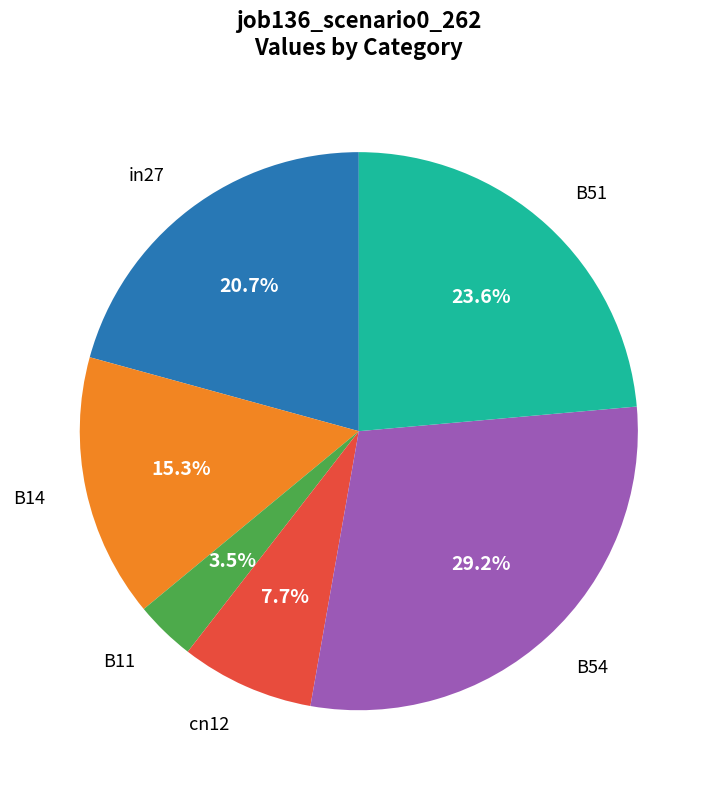

Combined, do B14 and cn12 account for over 50%?

No